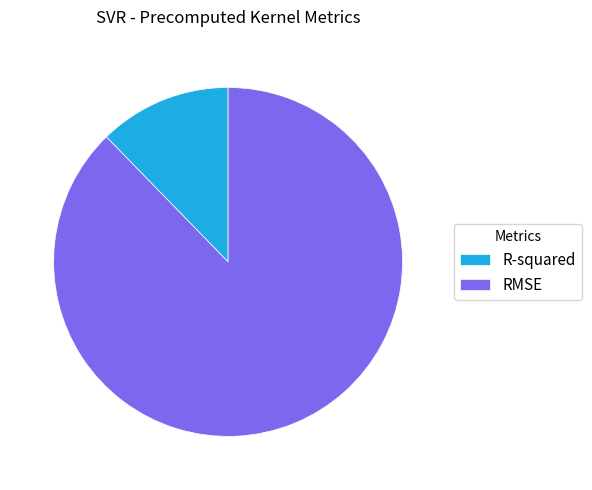

Combined, do RMSE and R-squared account for over 50%?

Yes